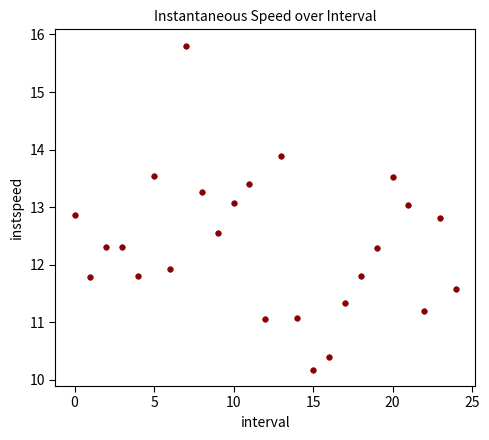

What is the range of Y values (max minus min)?

5.6